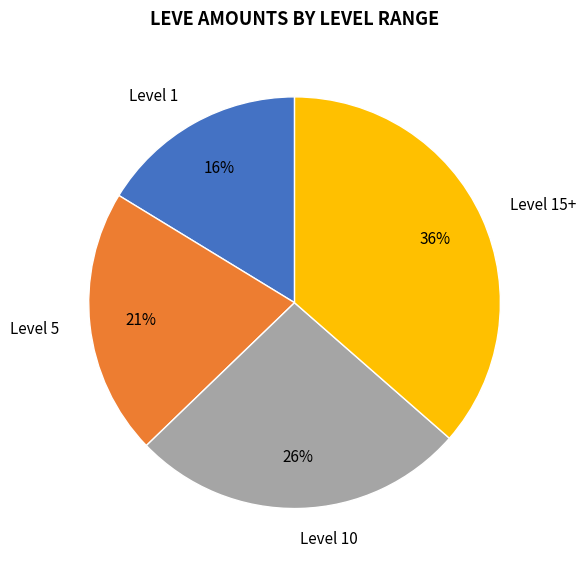

To the nearest percent, what percentage of the pie is Level 1?

16%